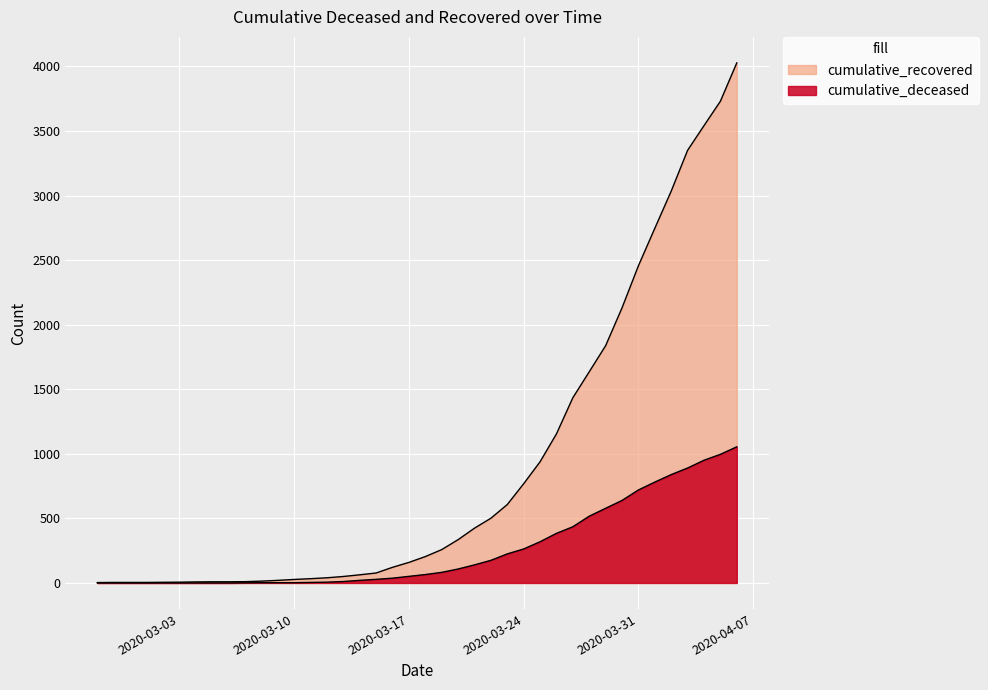

Rank the series by their maximum value, from lowest to highest.

cumulative_deceased, cumulative_recovered